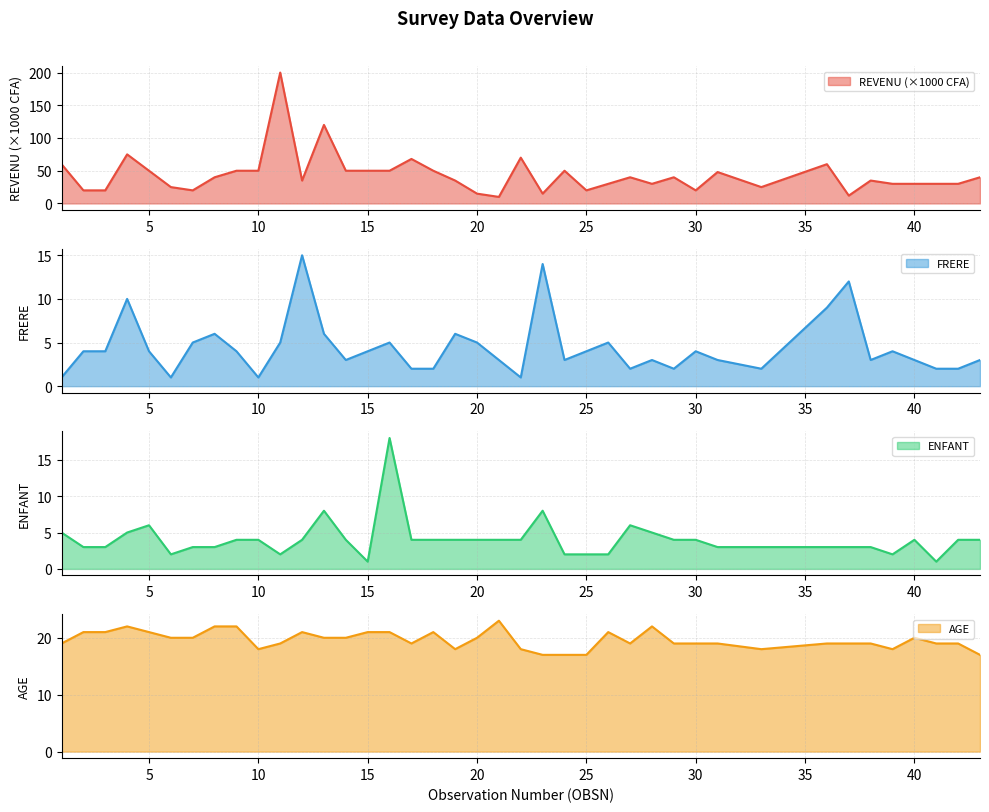

True or false: REVENU (×1000 CFA) line and ENFANT line intersect in this chart.

False